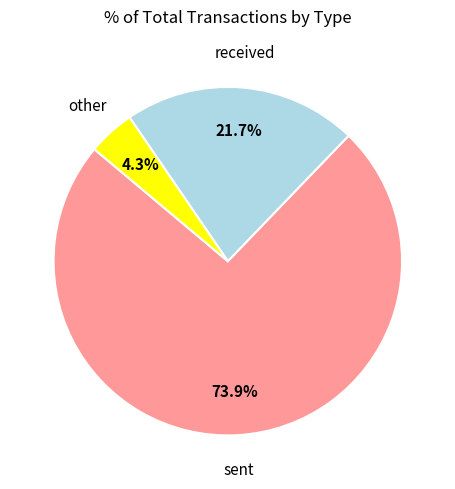

Is there any slice that represents more than half of the pie?

Yes